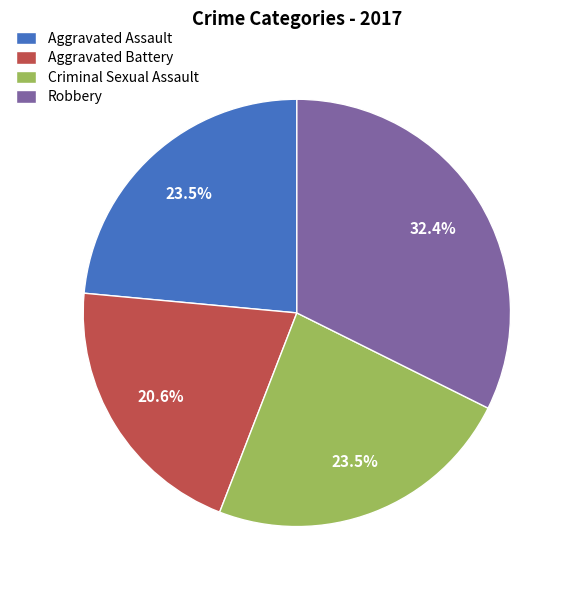

Count the number of slices in the pie.

4